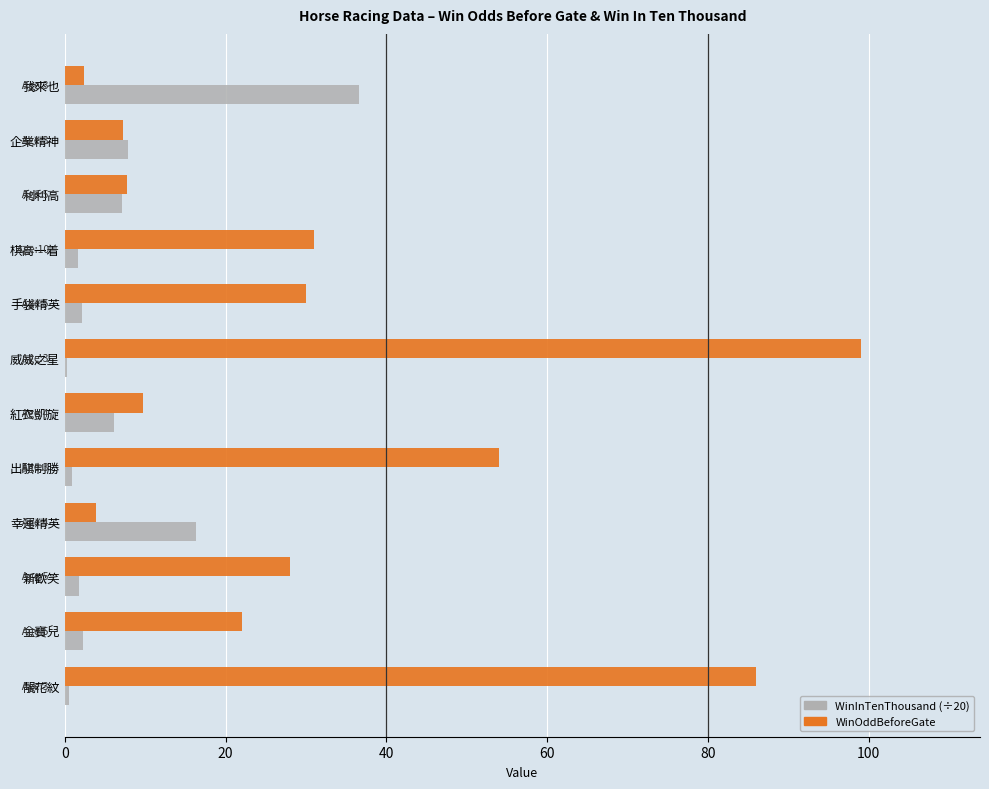

Is it true that WinOddBeforeGate equals 31.0 at 棋高一着?

True